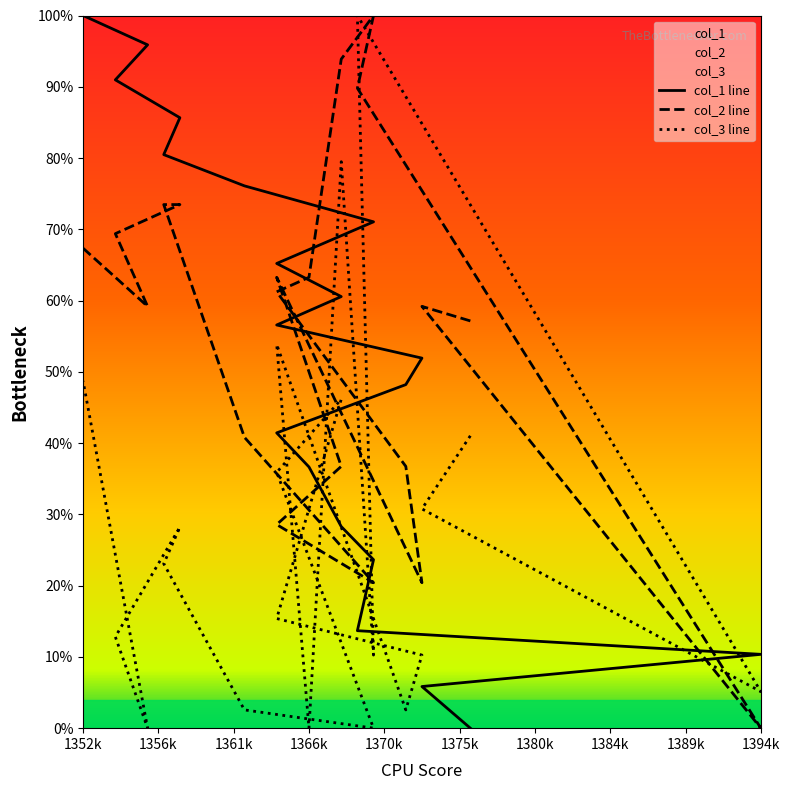

How many values in the col_1 series are below 56?

10